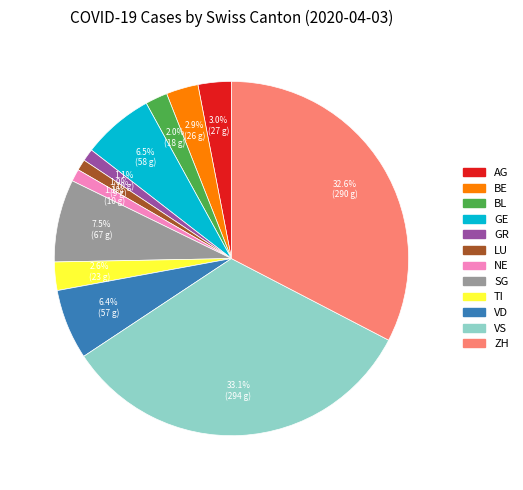

To the nearest percent, what is the difference between the largest and smallest slice percentages?

32%